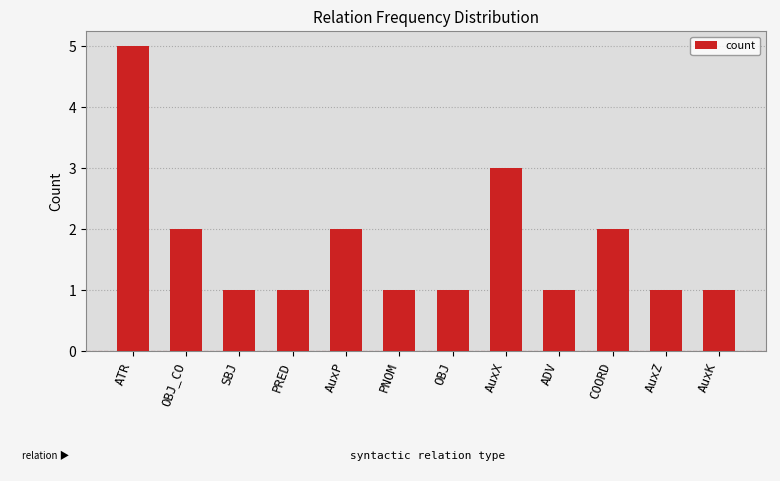

Are the bars grouped side by side (vs. stacked)?

No